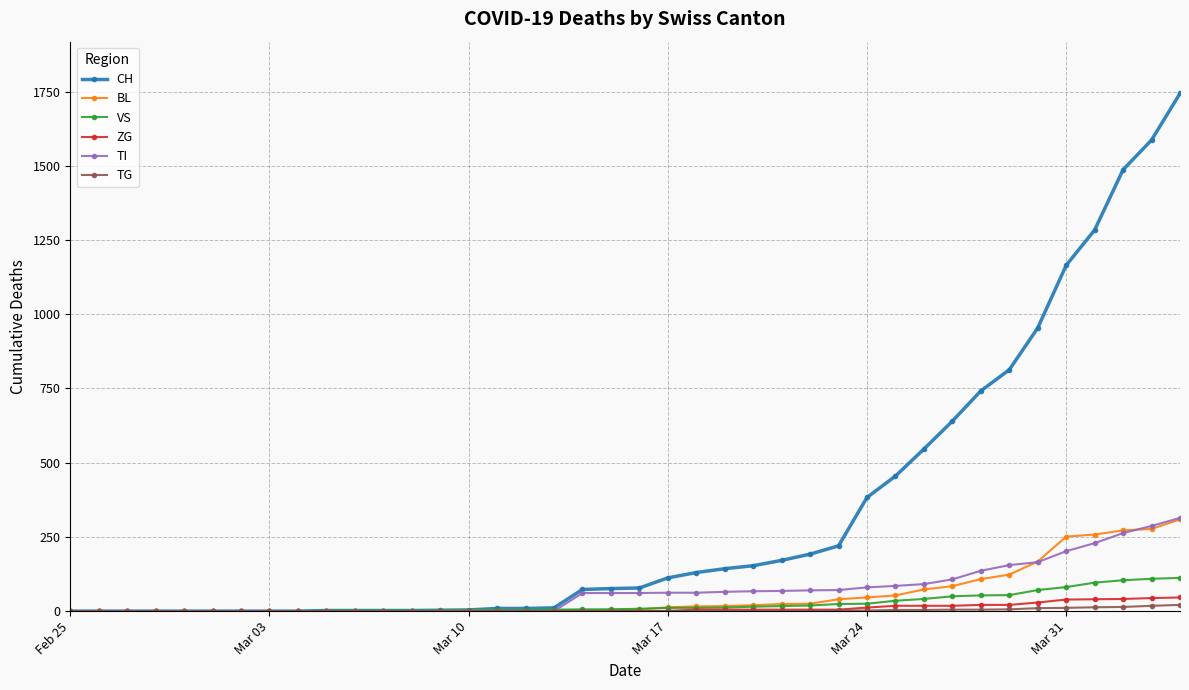

How many lines are shown in the chart?

6